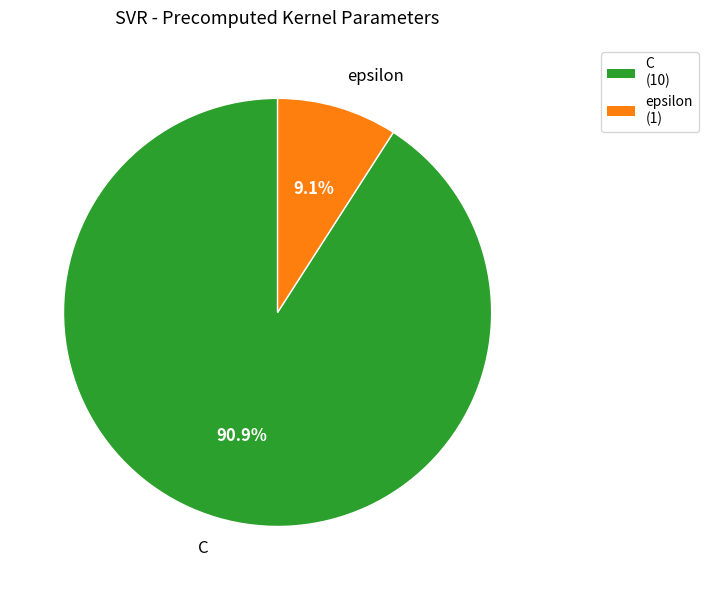

Is it true that C is 91% of the pie?

True